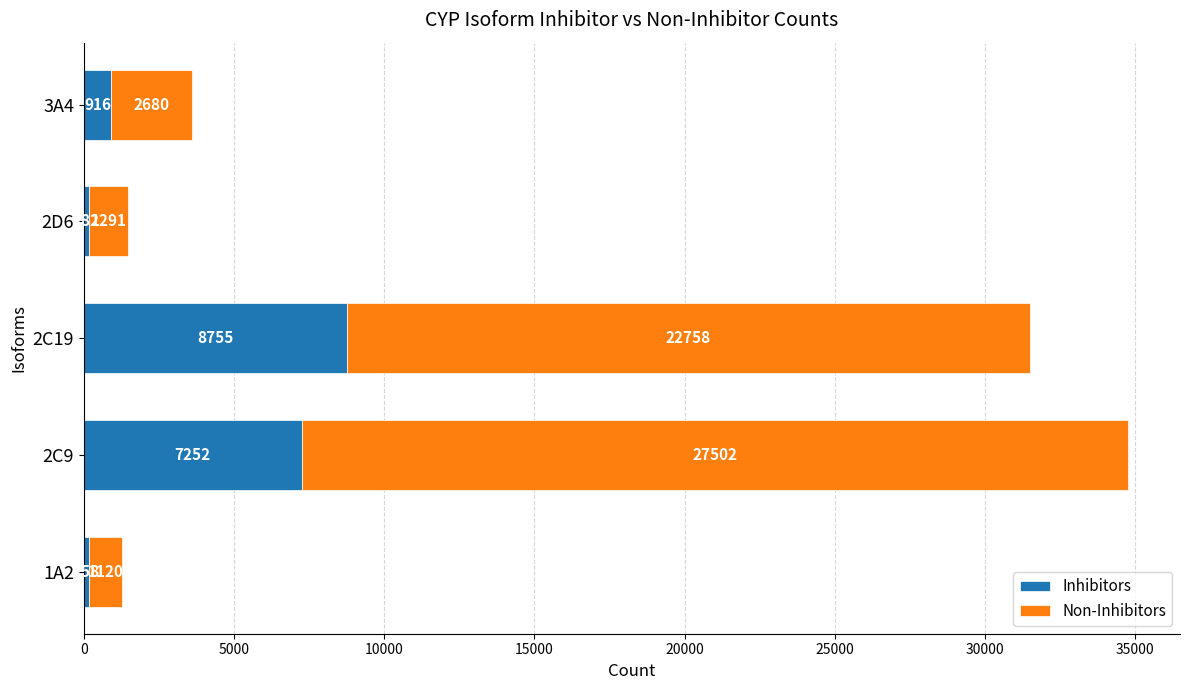

What is the sum of all Inhibitors values?

17263